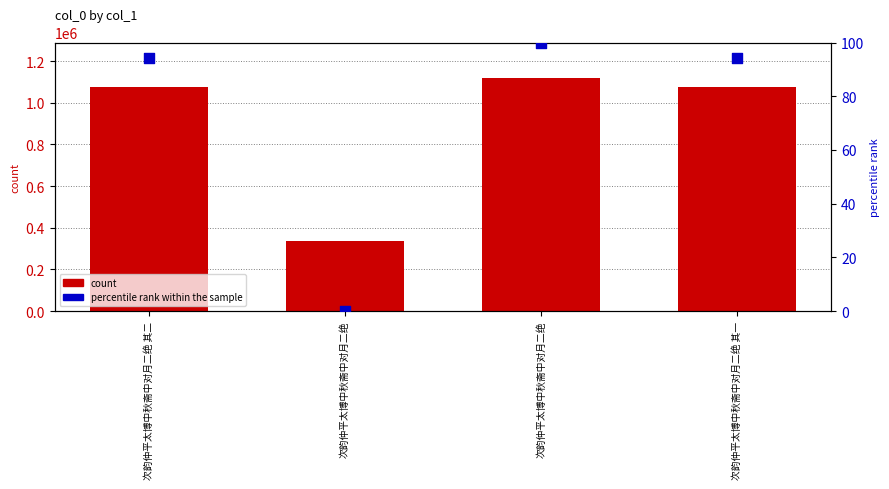

At which category is the sum across all series the highest?

次韵仲平太博中秋斋中对月二绝